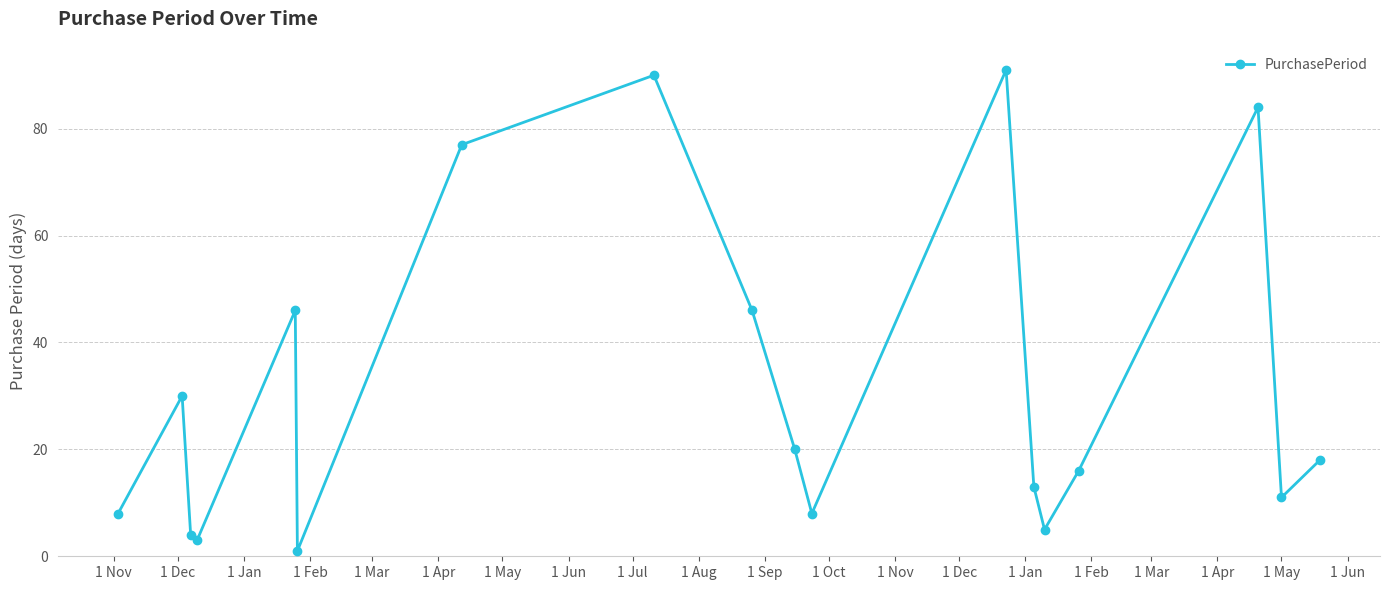

True or false: there are more than 1 points higher than both neighbors.

True